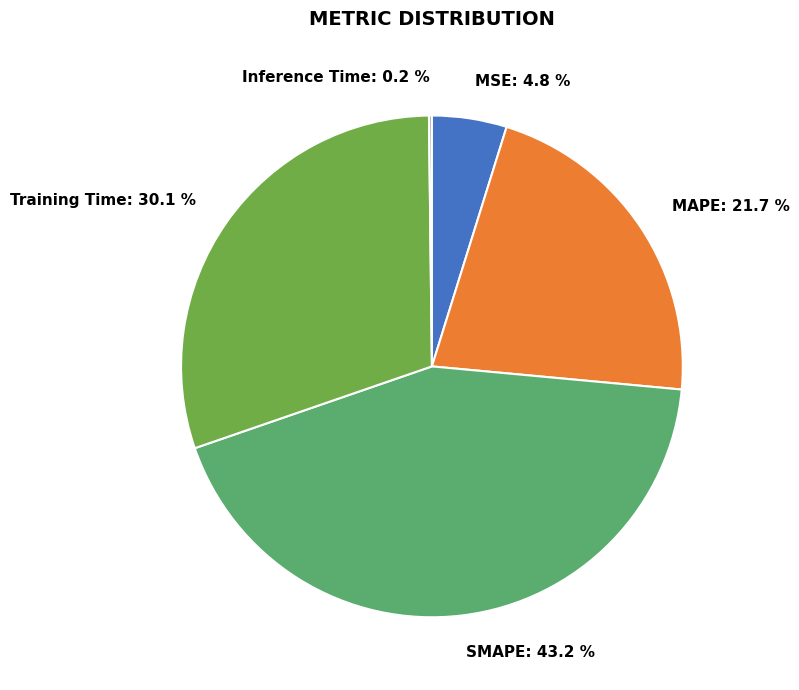

Between MSE and SMAPE, which is larger?

SMAPE